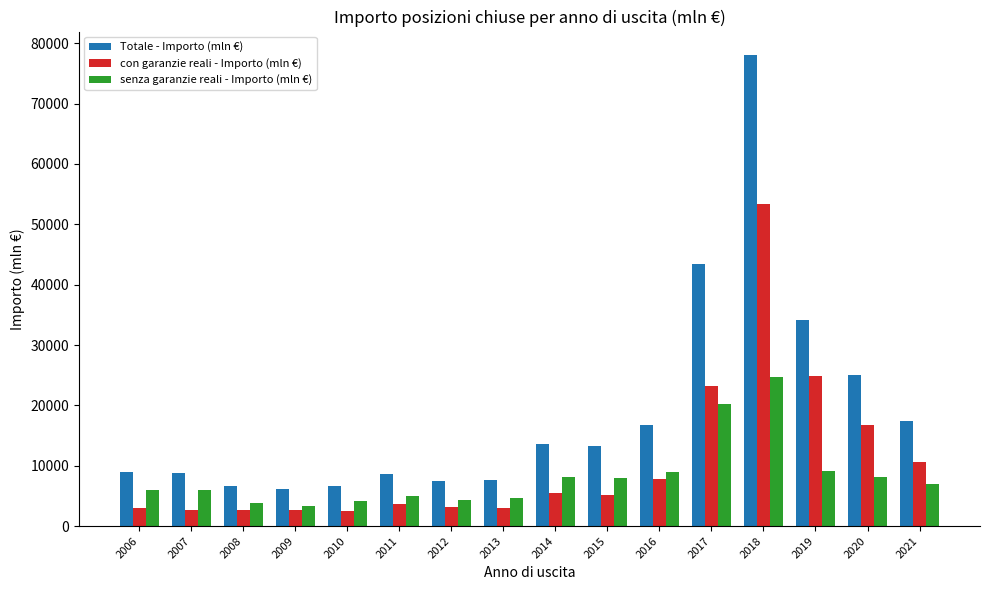

Is it true that Totale - Importo (mln €) equals 19181.4 at 2015?

False